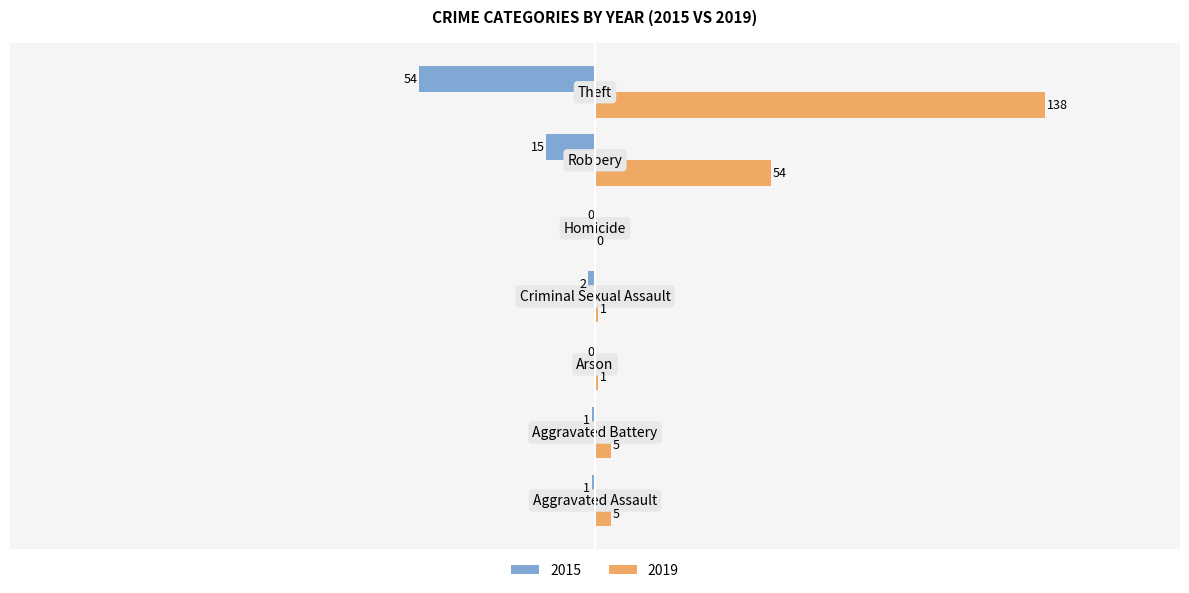

Which series has the largest total across all categories?

2019